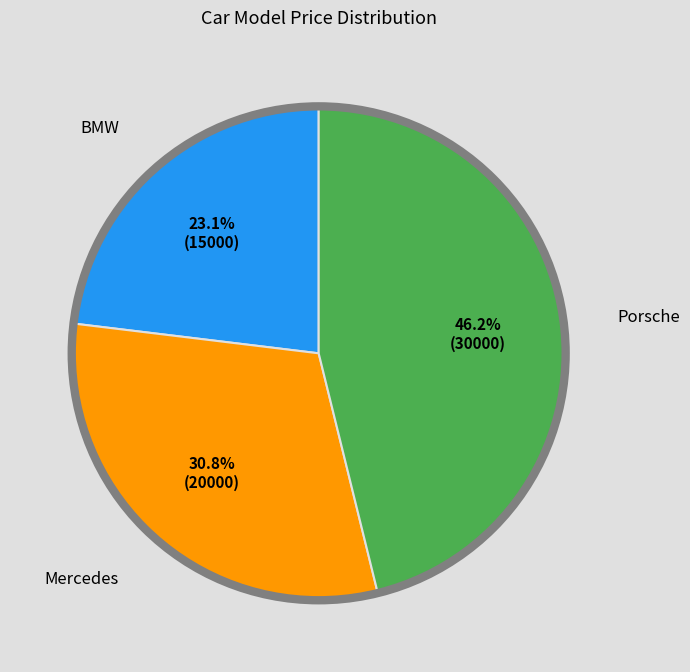

To the nearest percent, what is the difference between the largest and smallest slice percentages?

23%